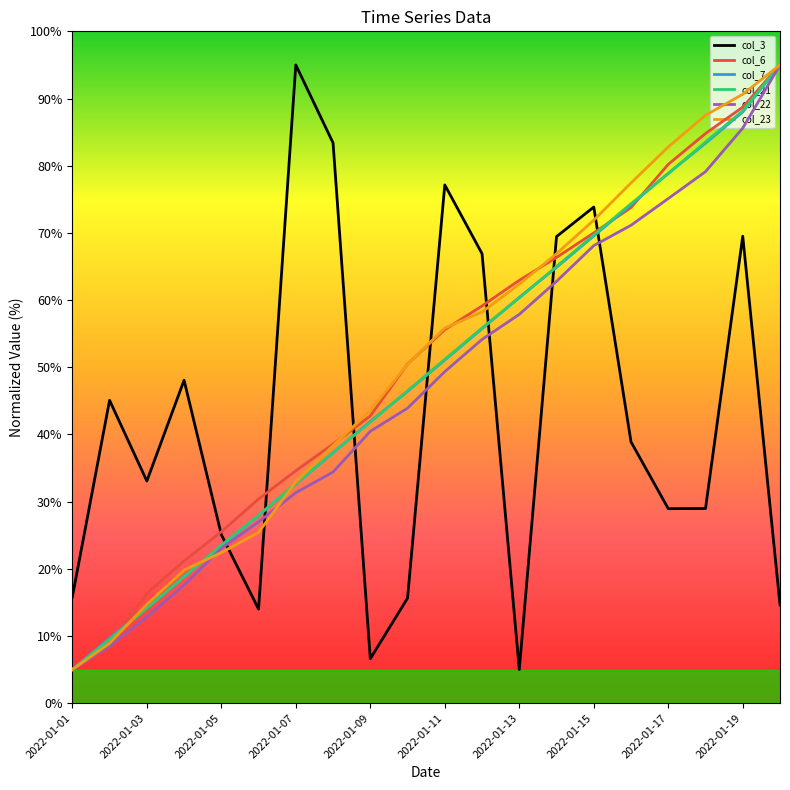

What is the difference between the maximum and second lowest values in the col_22 series?

86.5